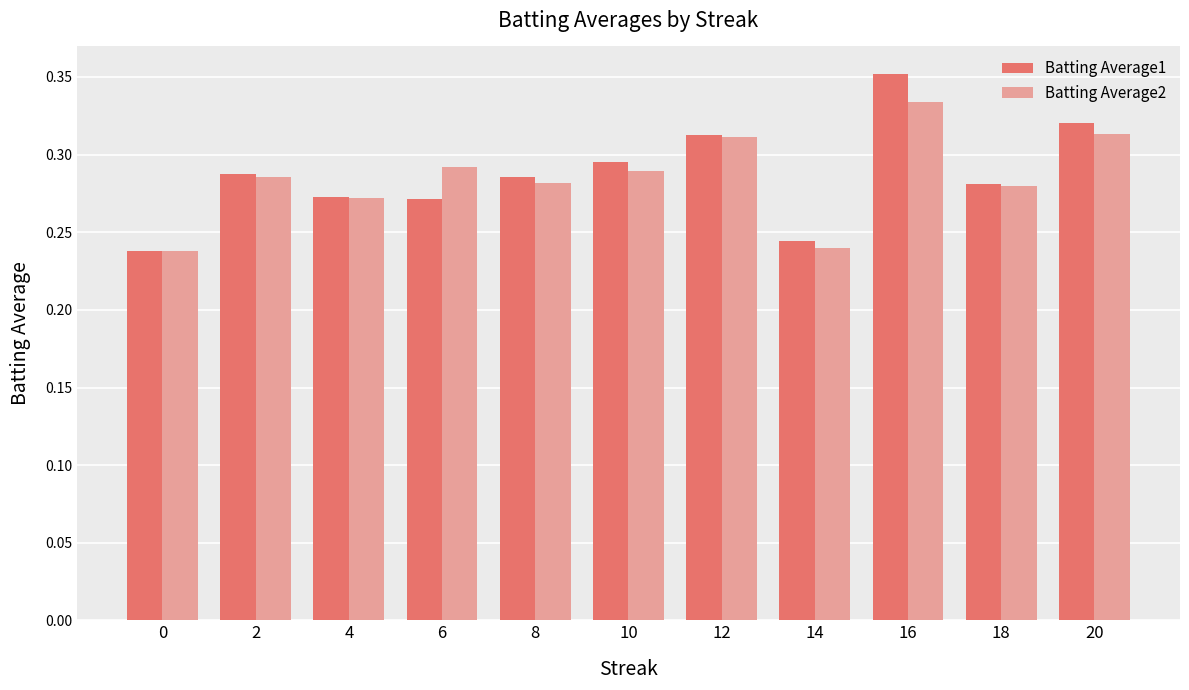

At which category does the chart reach its peak across all series?

16